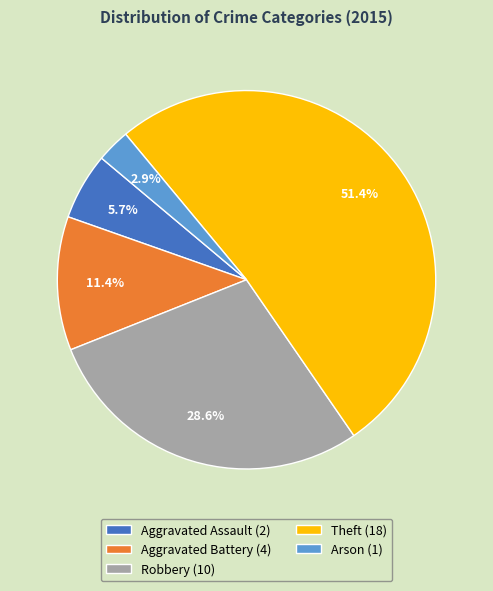

Which slice is the largest?

Theft